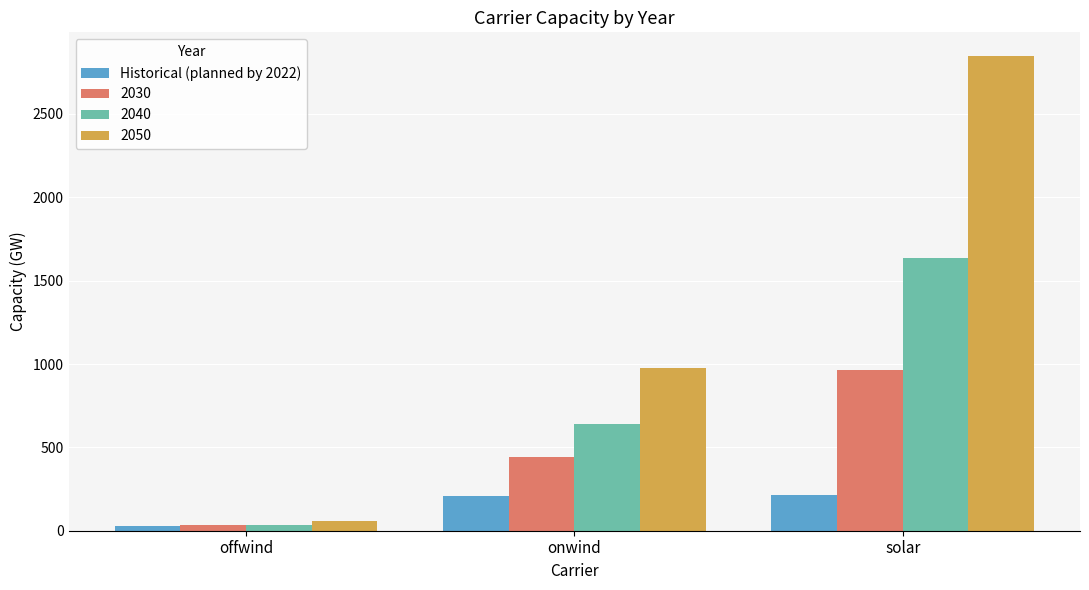

What is the label of the 2nd bar from the right?

onwind